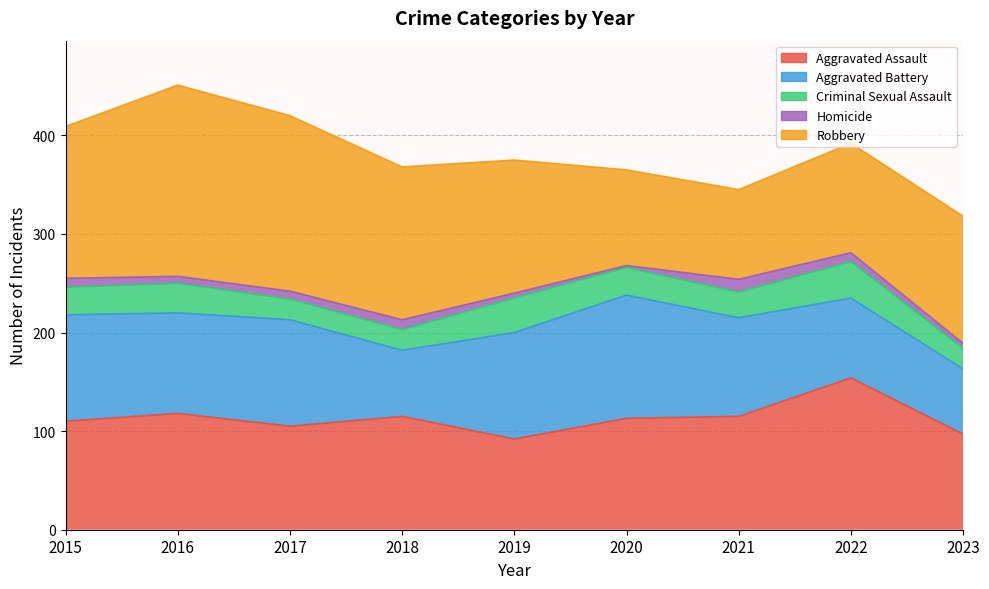

Which category has the highest value in the Criminal Sexual Assault series?

2022